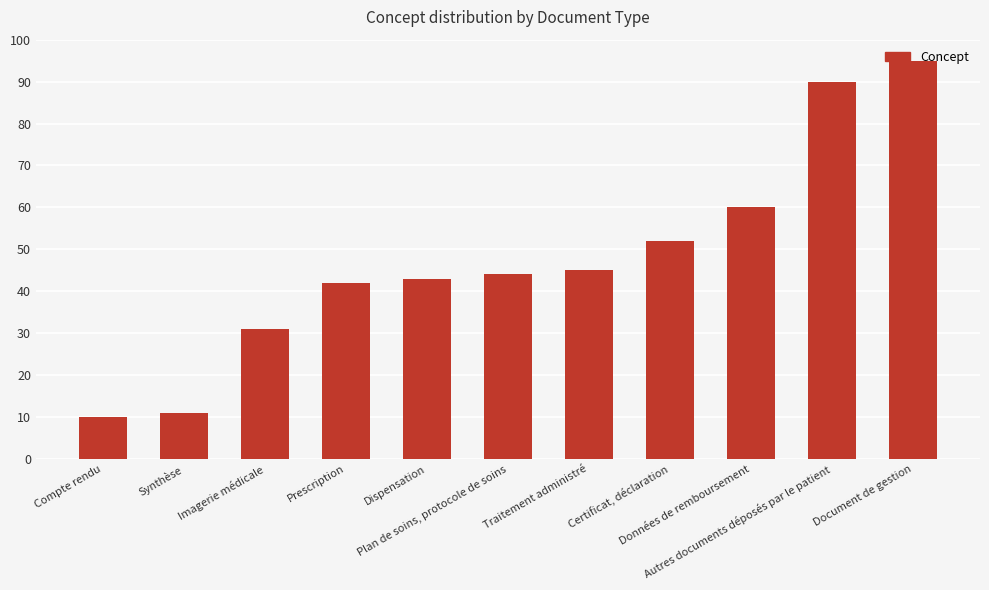

Which category has the highest value across all series?

Document de gestion